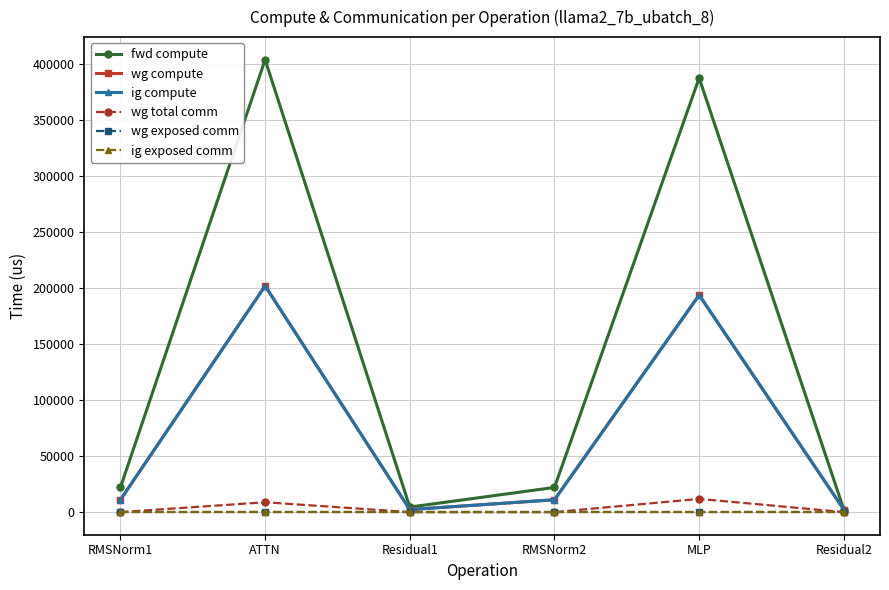

True or false: wg compute and wg exposed comm intersect in this chart.

False